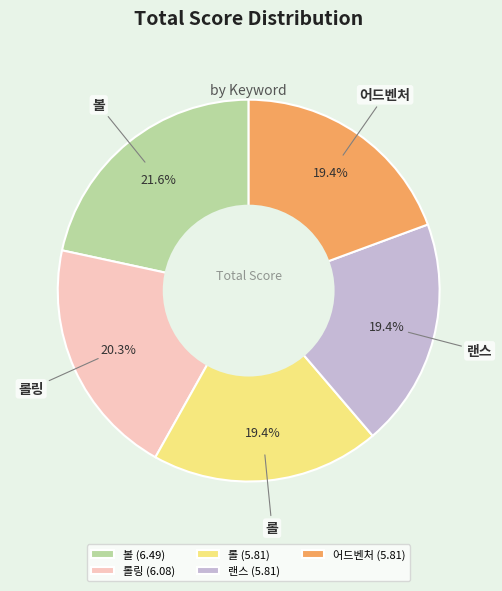

Is the sum of 어드벤처 (5.81) and 롤링 (6.08) greater than half?

No